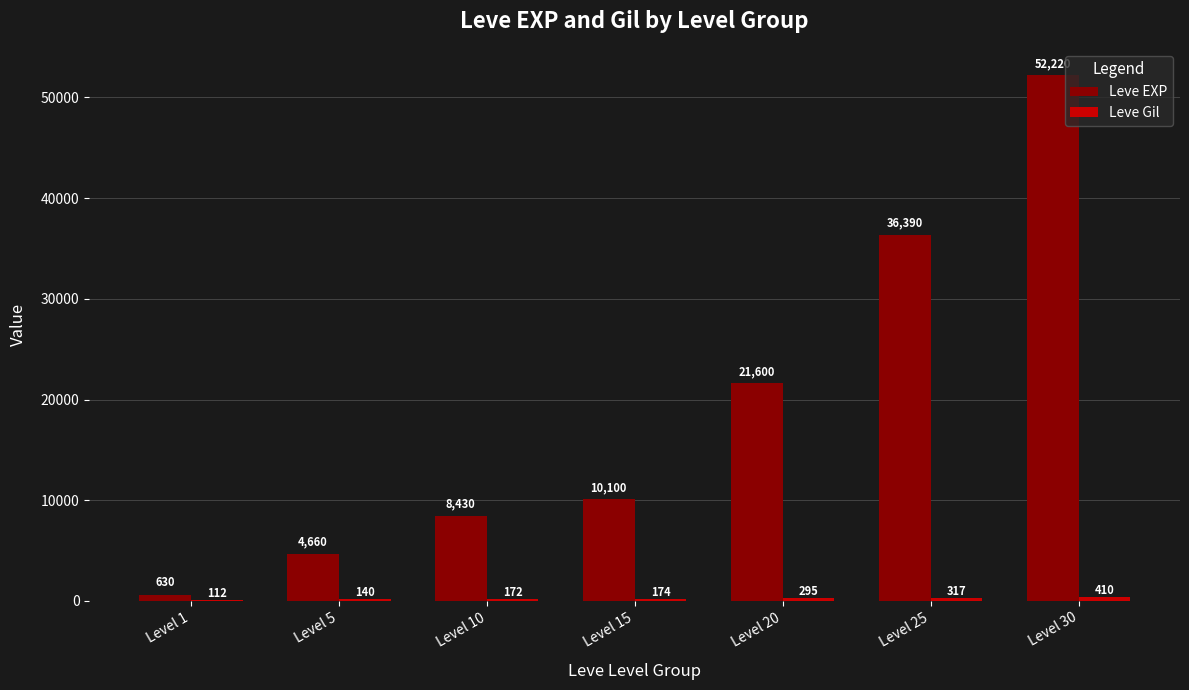

Read the Leve EXP value at Level 30.

52220